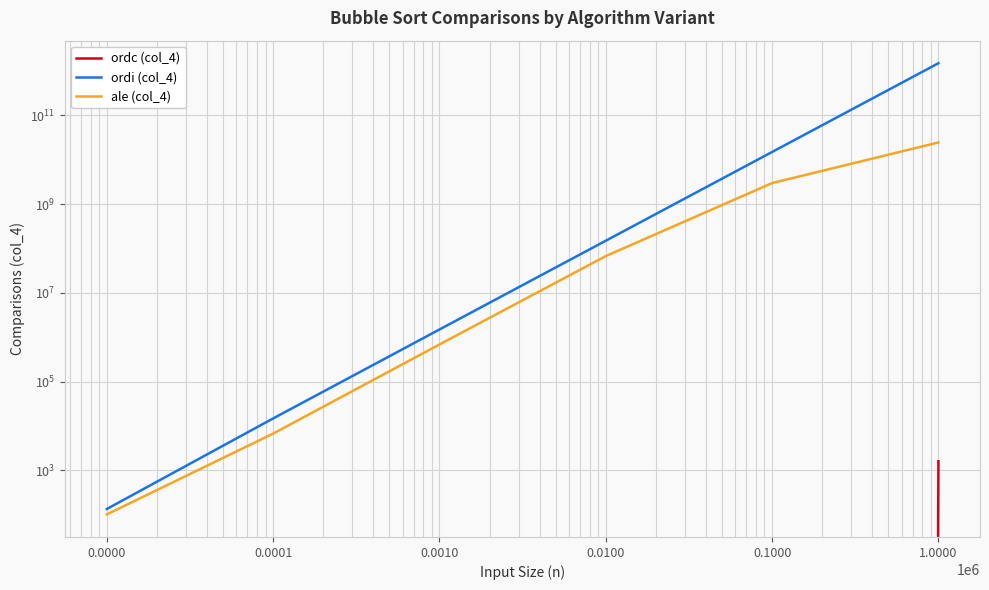

What is the value of the ordi (col_4) point at the 4th from the left?

149984142.0